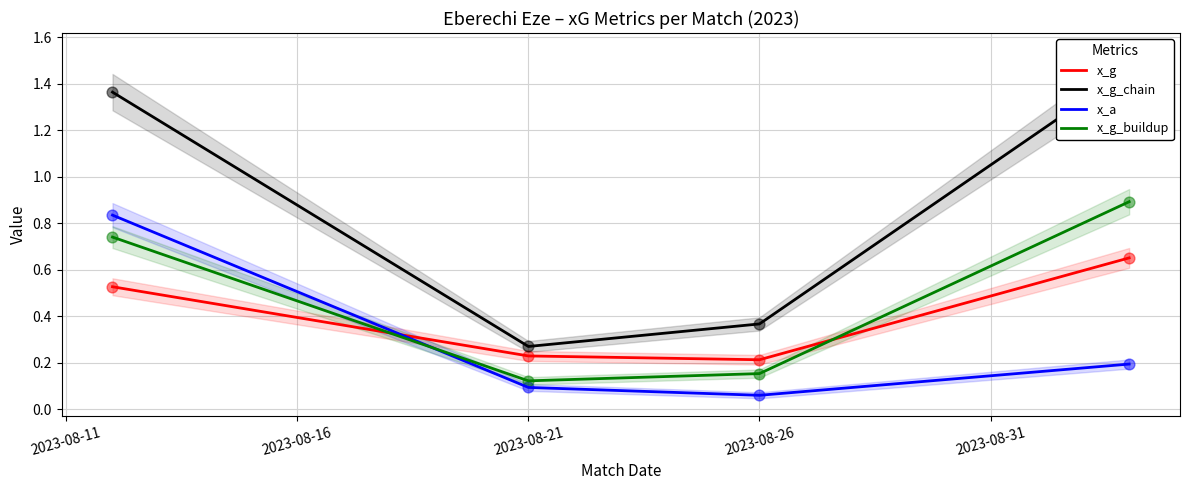

The x_g series shows 0.2 at 2023-08-26. True or false?

True